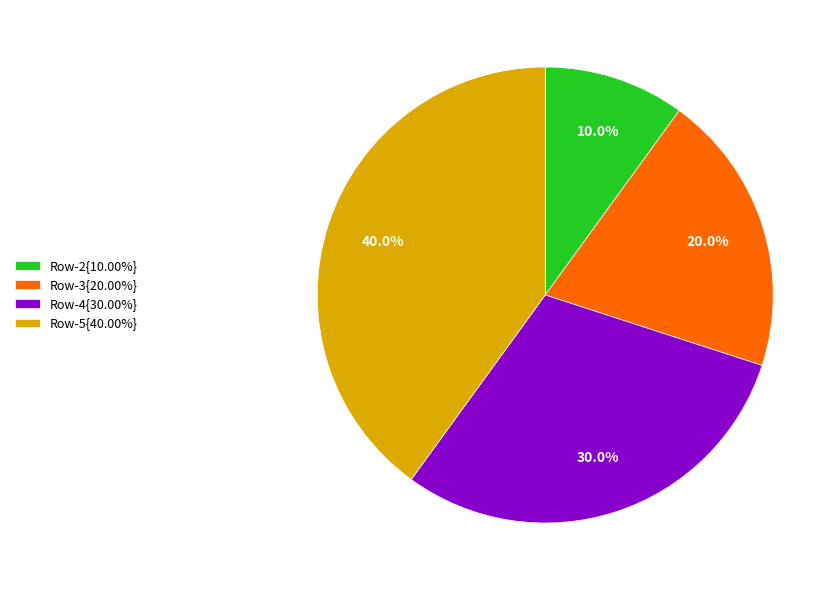

Approximately how many times larger is the value at Row-5{40.00%} compared to Row-2{10.00%}?

4.0